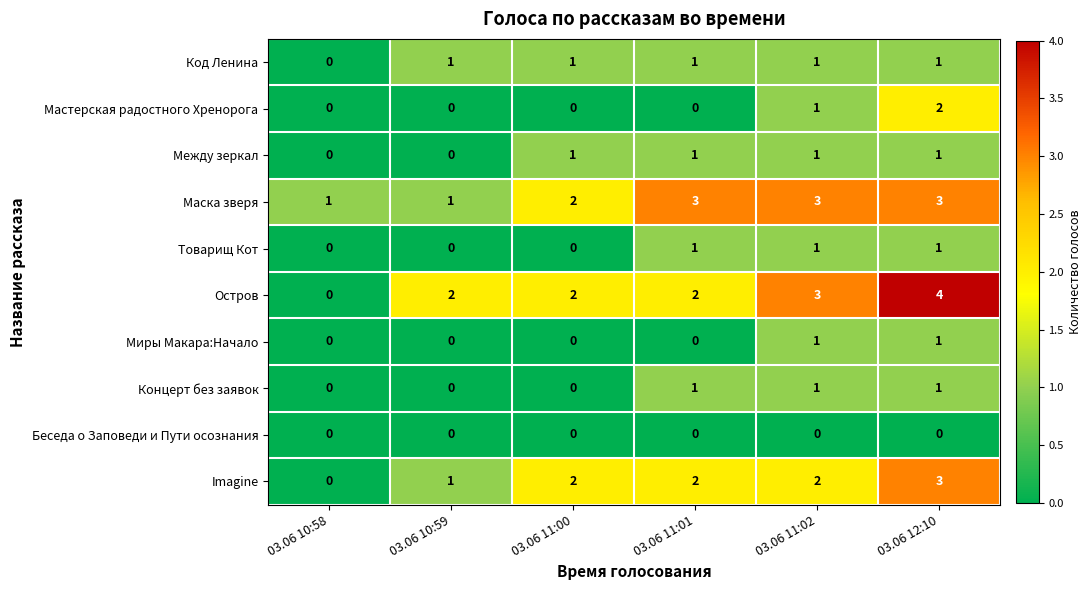

Count the number of categories in the chart.

6